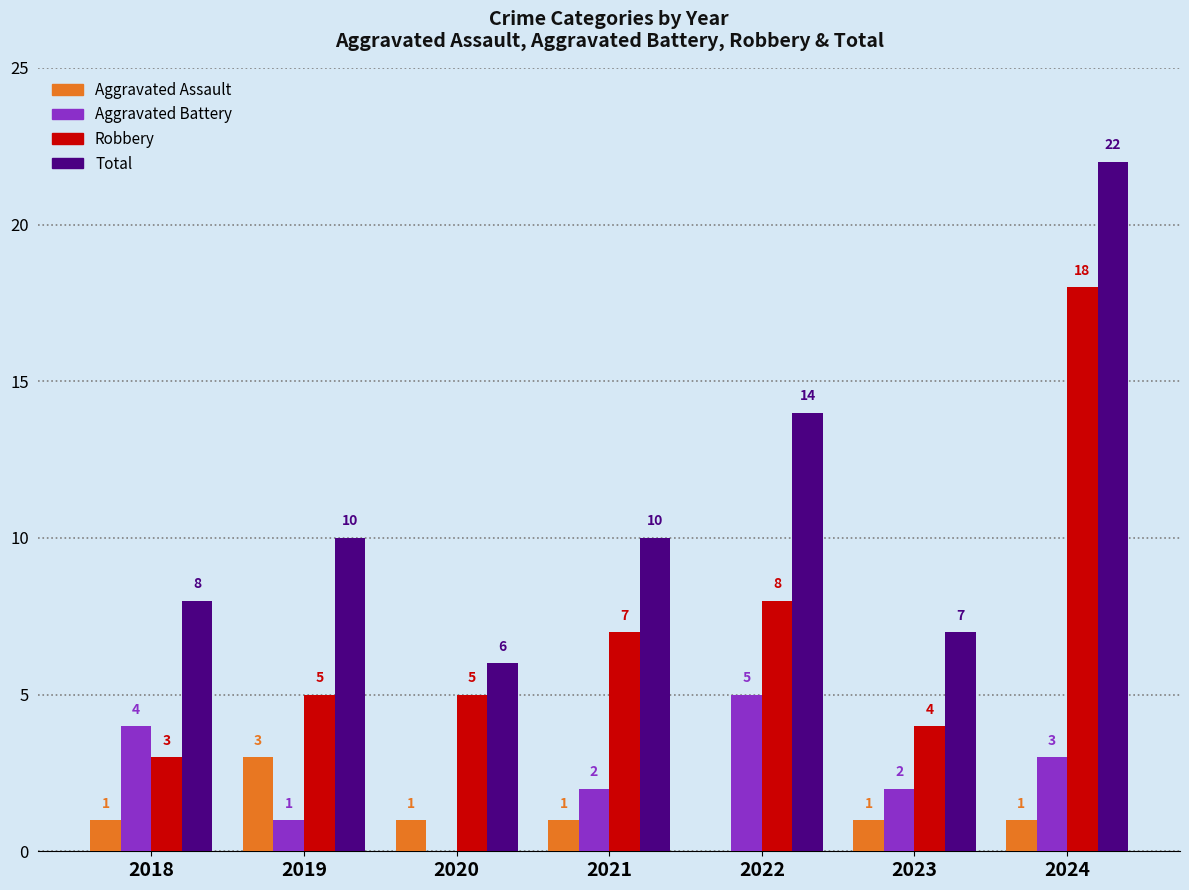

Which series changed the most between 2020 and 2023?

Aggravated Battery